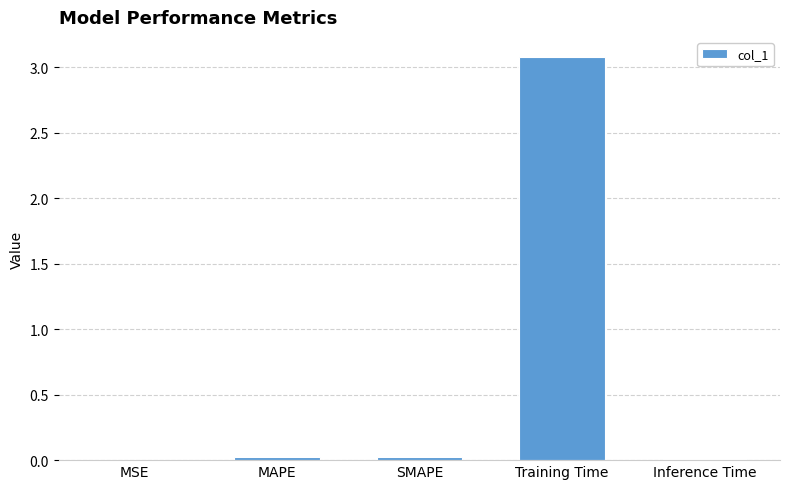

Are the bars horizontal?

No